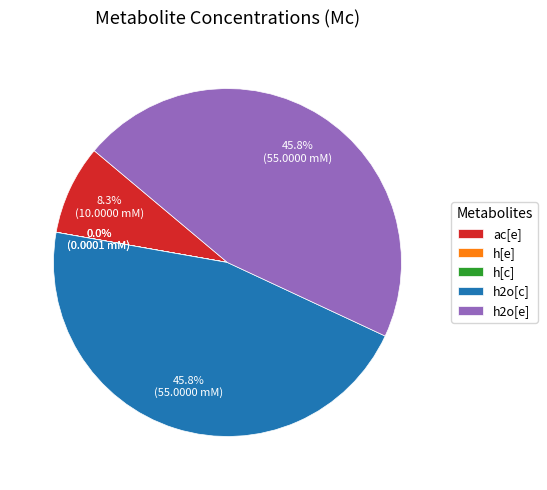

Does h2o[e] represent more than half of the total?

No